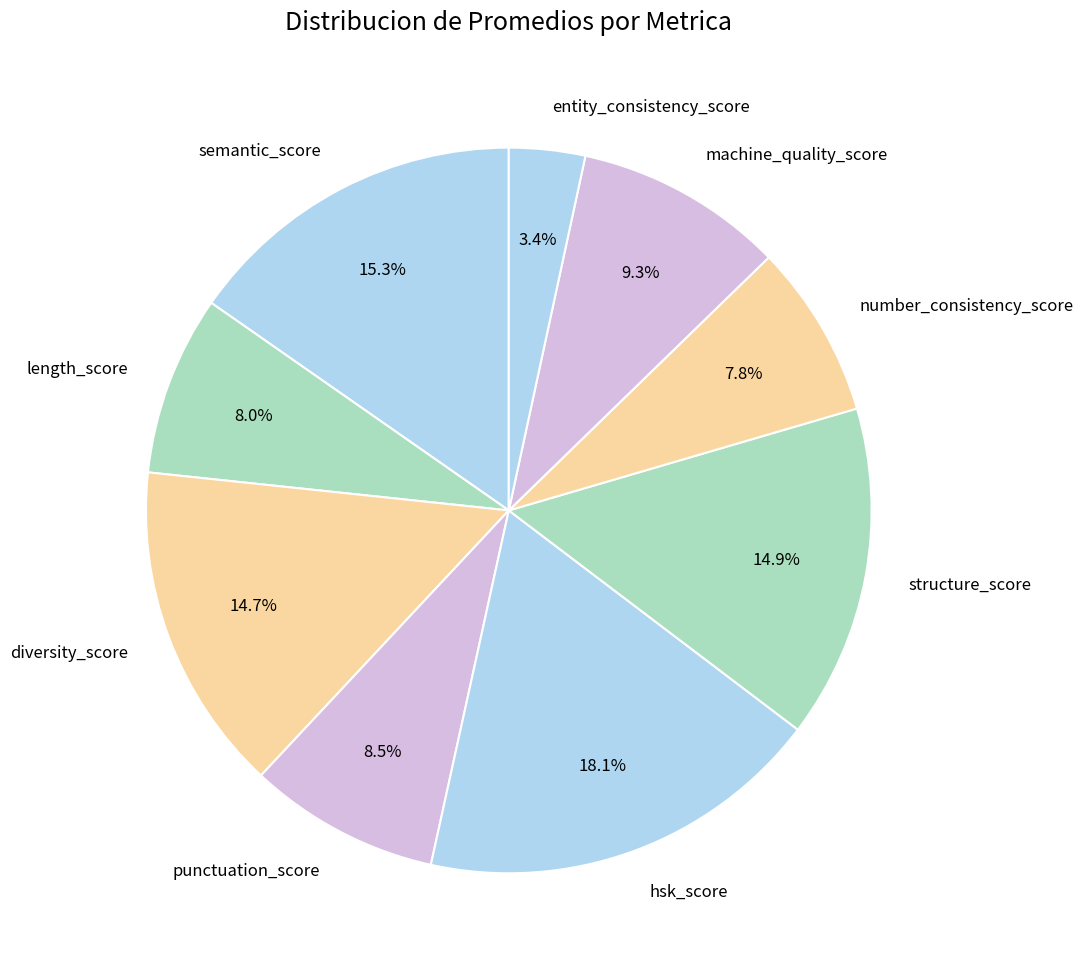

True or false: structure_score accounts for 15% of the total.

True